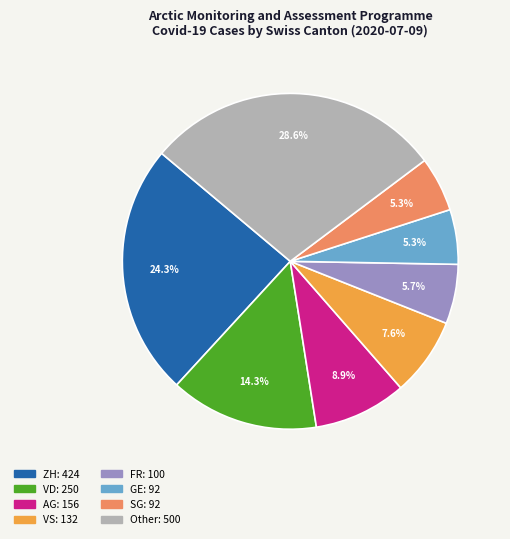

Does any single category account for the majority?

No